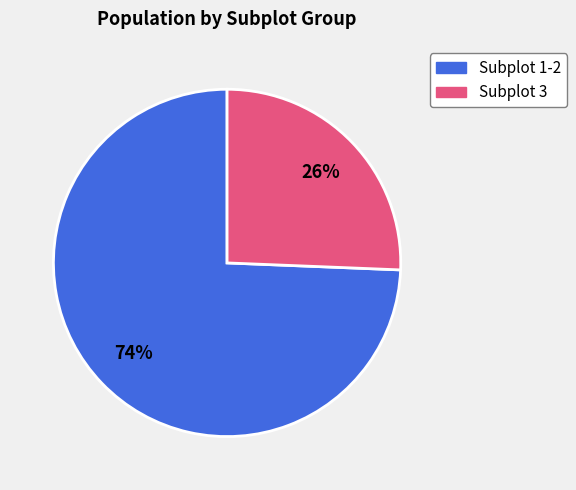

Is the sum of Subplot 1-2 and Subplot 3 greater than half?

Yes